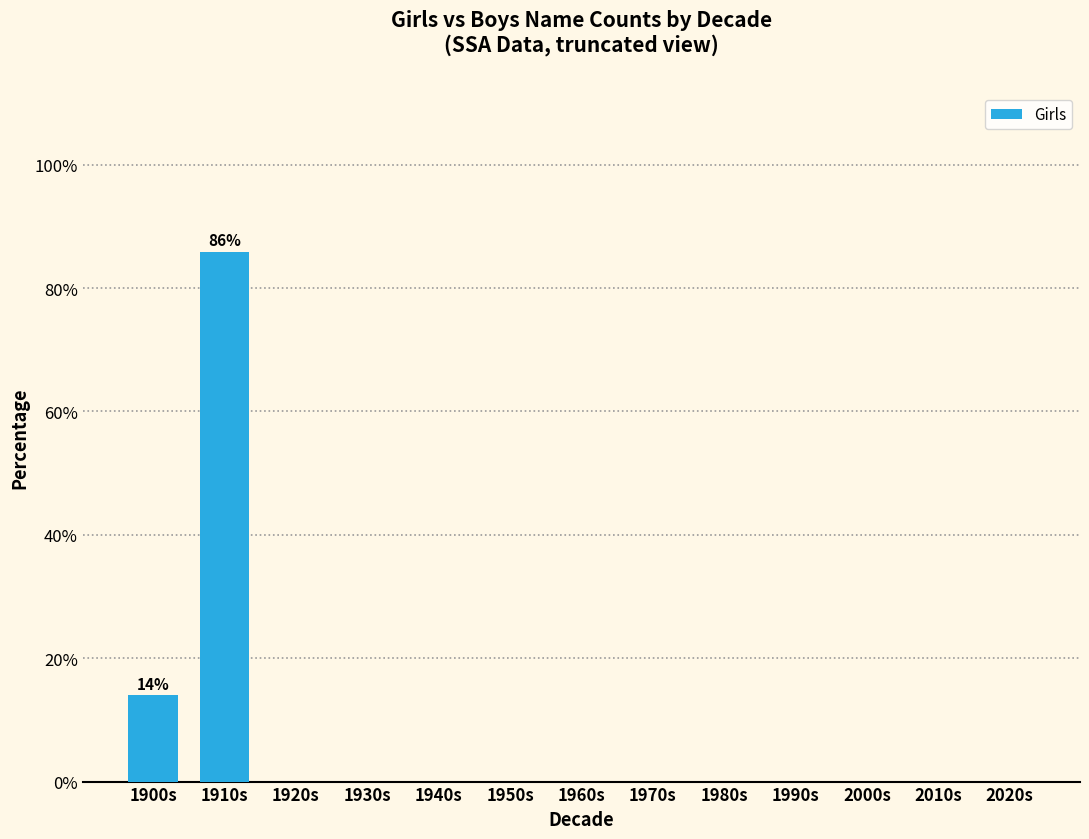

What is the sum of all values?

100.0